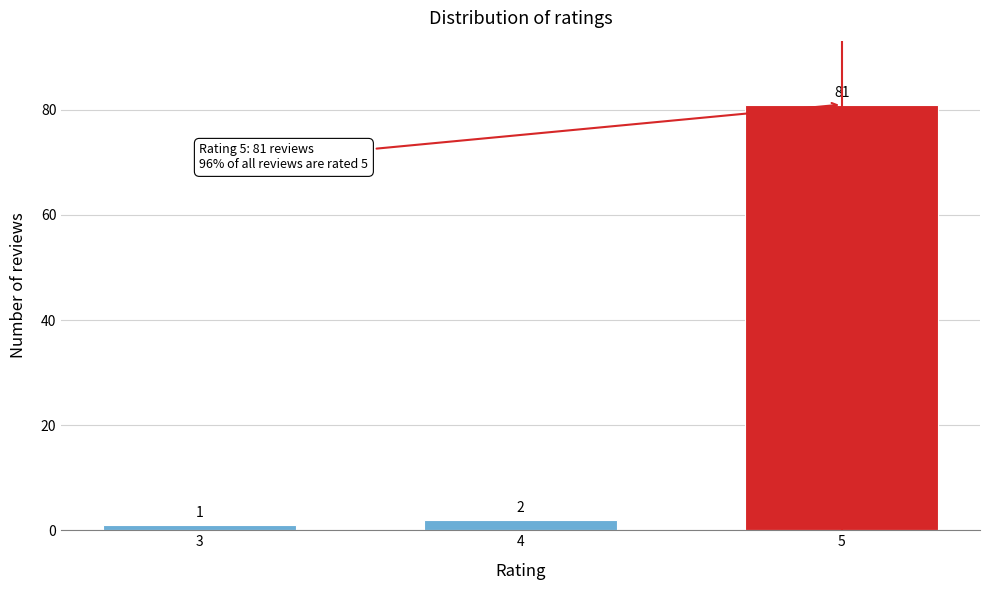

Reading left to right, transcribe all the data shown in this chart.

3=1	4=2	5=81